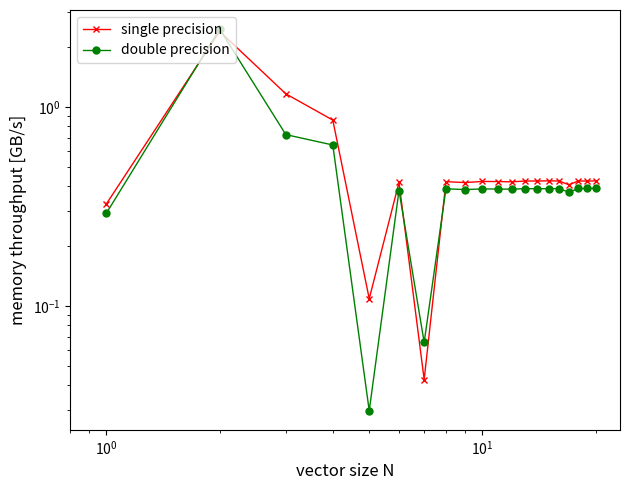

Is the value of double precision at 9 greater than the value of single precision at $\mathdefault{10^{-1}}$?

No